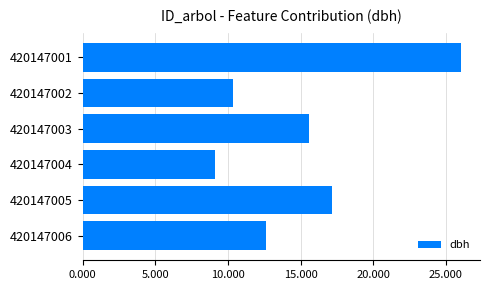

What is the value of the 1st bar from the top?

26.1